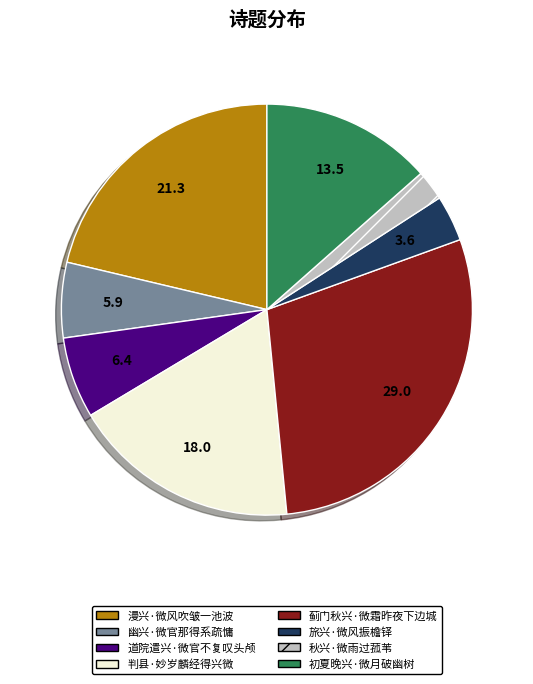

Is it true that 漫兴·微风吹皱一池波 is 13% of the pie?

False